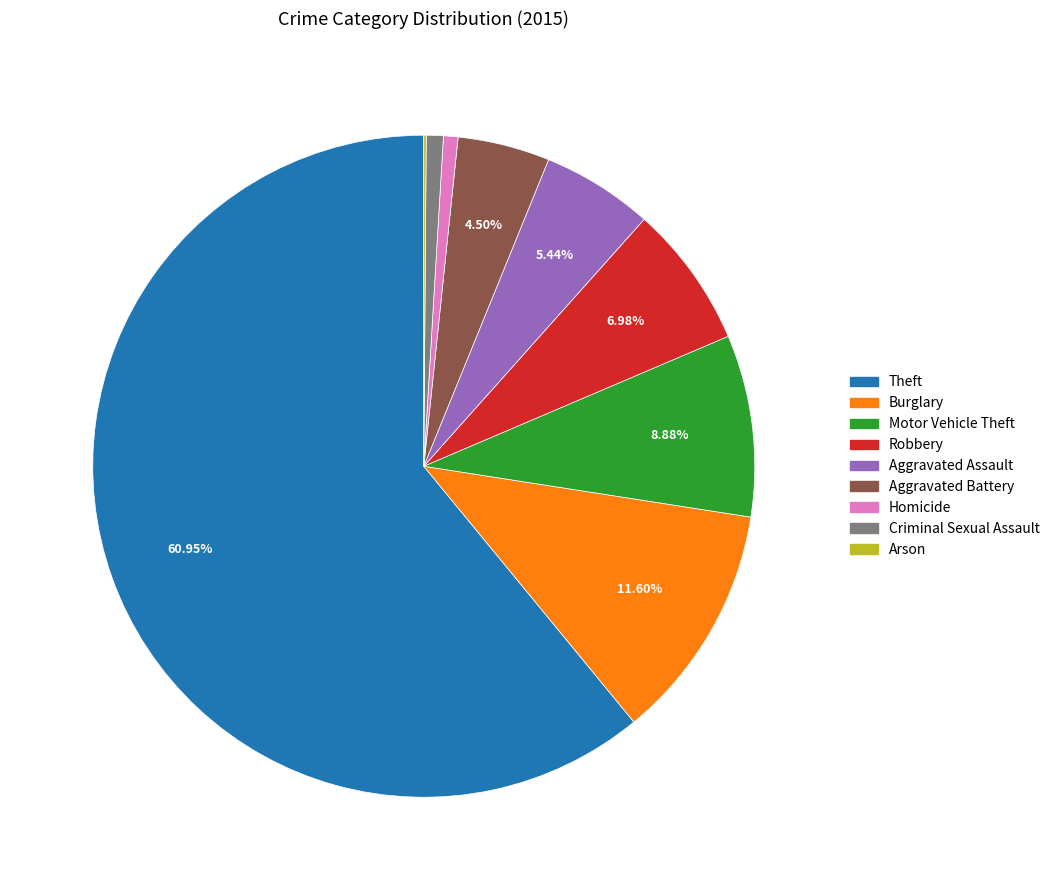

Which category accounts for the majority?

Theft